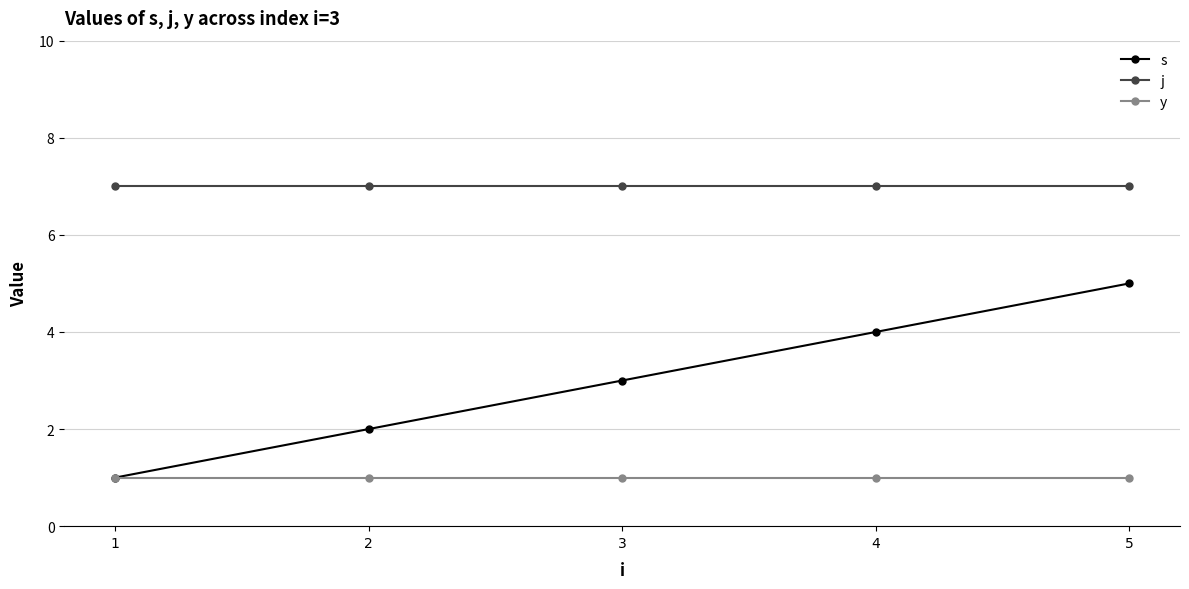

Does the chart have visible grid lines?

Yes